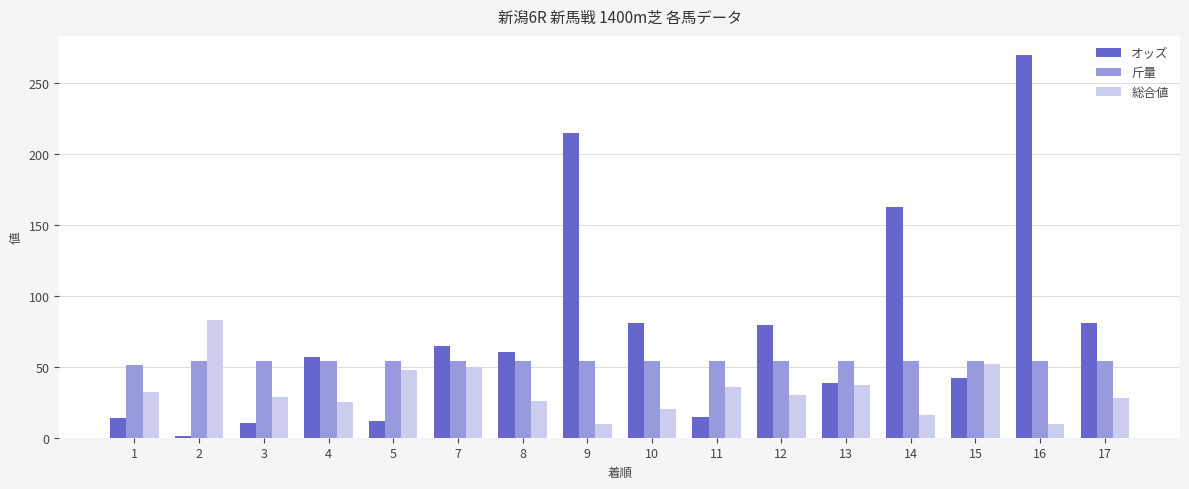

List the series in order of their overall mean, lowest first.

総合値, 斤量, オッズ